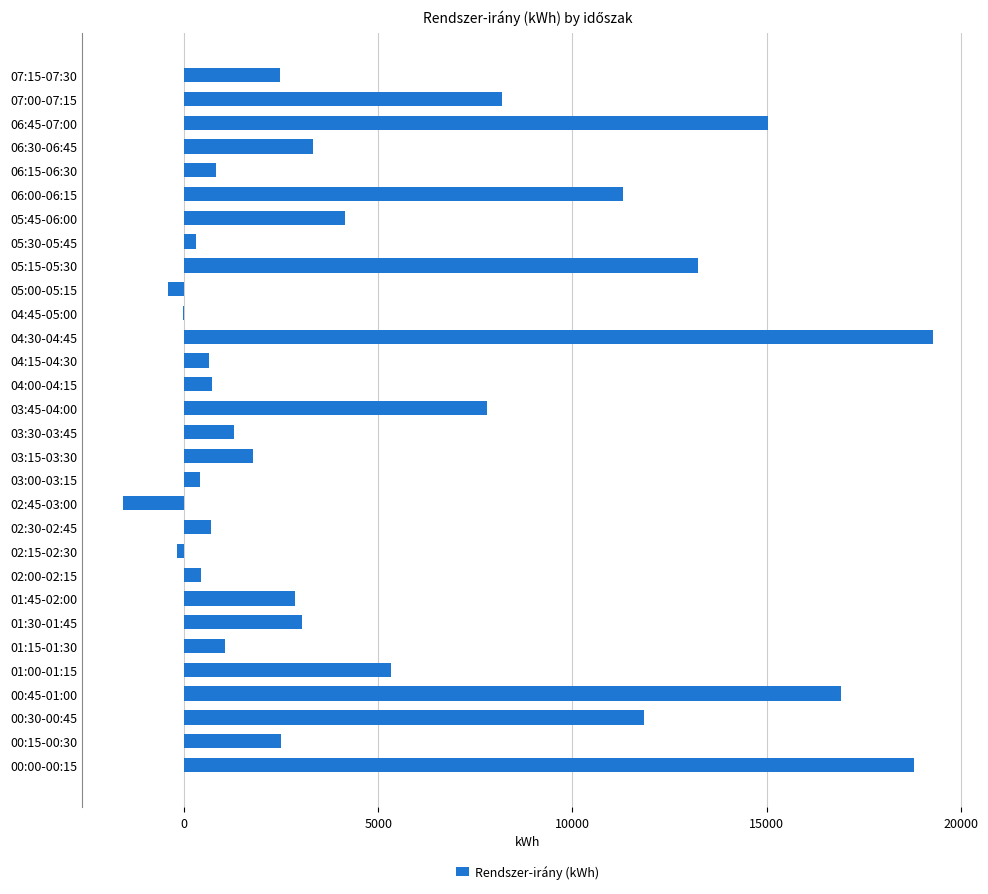

What is the sum of the values at 06:45-07:00 and 01:45-02:00?

17884.3